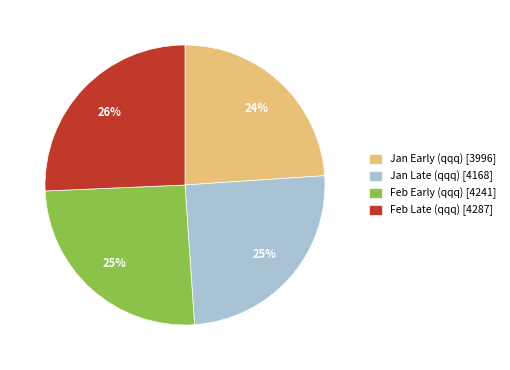

Which category has the smallest portion of the pie?

Jan Early (qqq) [3996]